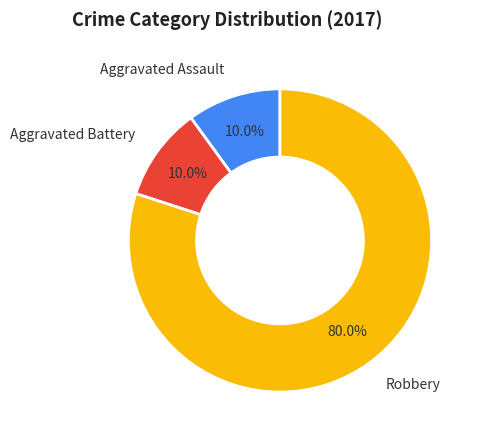

What is the majority slice?

Robbery